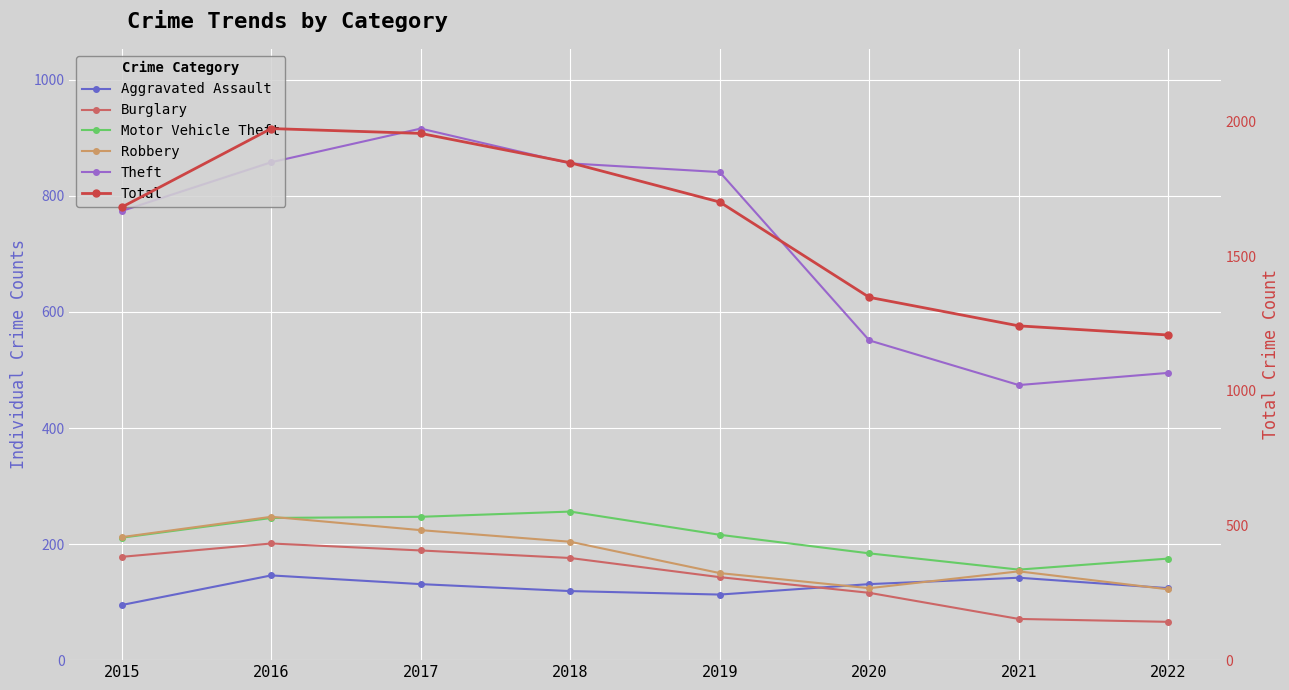

Reading right to left, list all the values displayed in this chart.

Aggravated Assault: 124	142	131	113	119	131	146	95
Burglary: 66	71	116	143	176	189	201	178
Motor Vehicle Theft: 175	156	184	216	256	247	245	211
Robbery: 122	153	124	150	204	224	247	212
Theft: 495	474	551	841	856	916	858	774
Total: 1208	1242	1348	1702	1848	1957	1975	1683